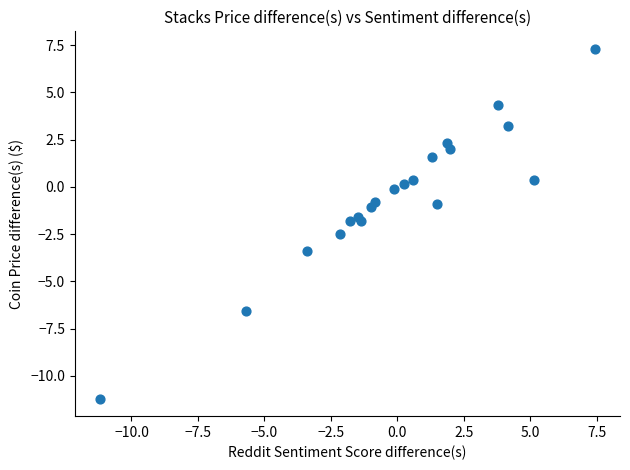

What is the range of X values (max minus min)?

18.6